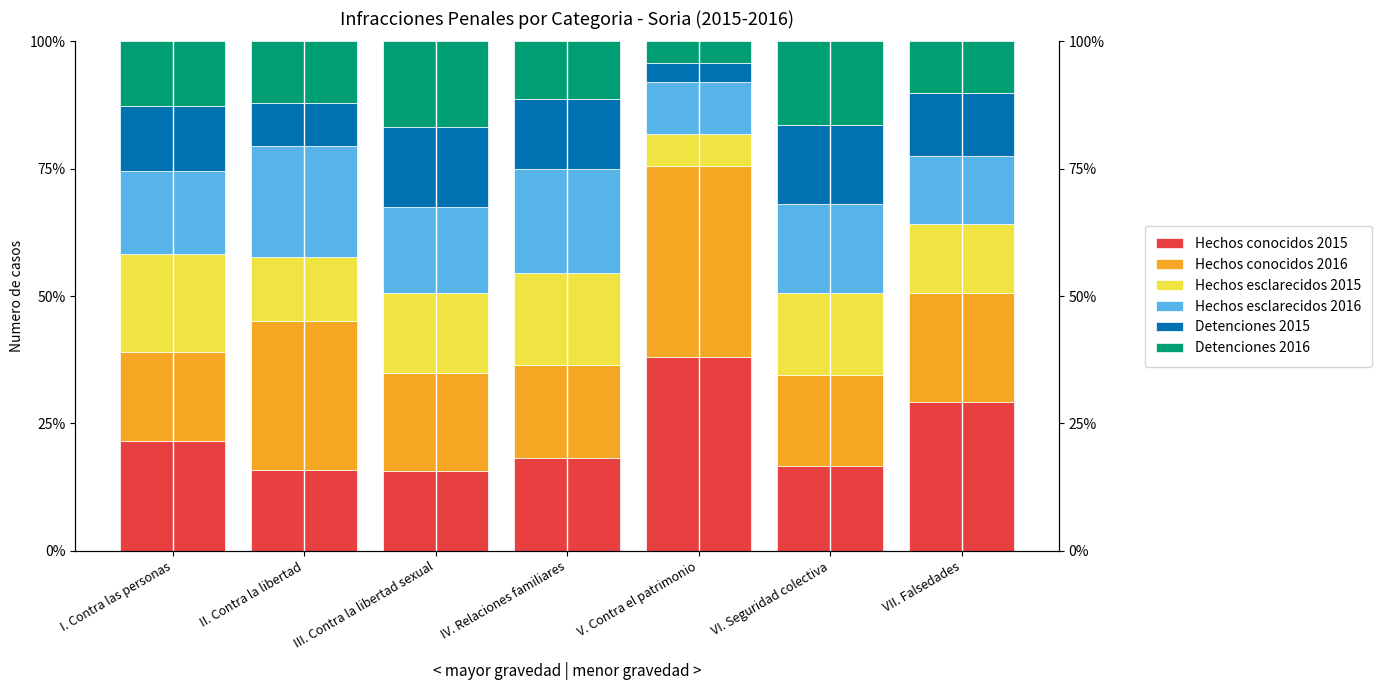

Is it true that Detenciones 2015 equals 12.4 at VII. Falsedades?

True